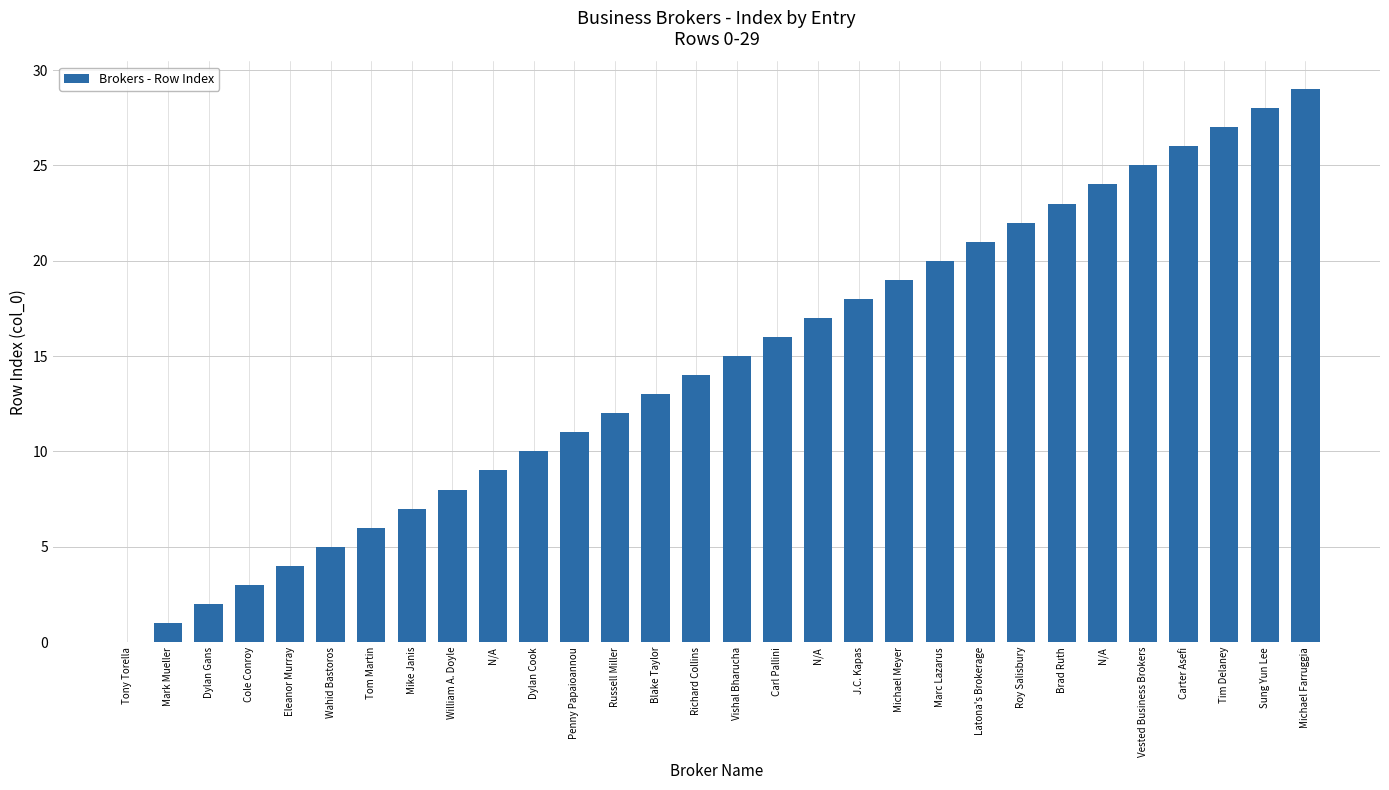

Are the bars horizontal?

No